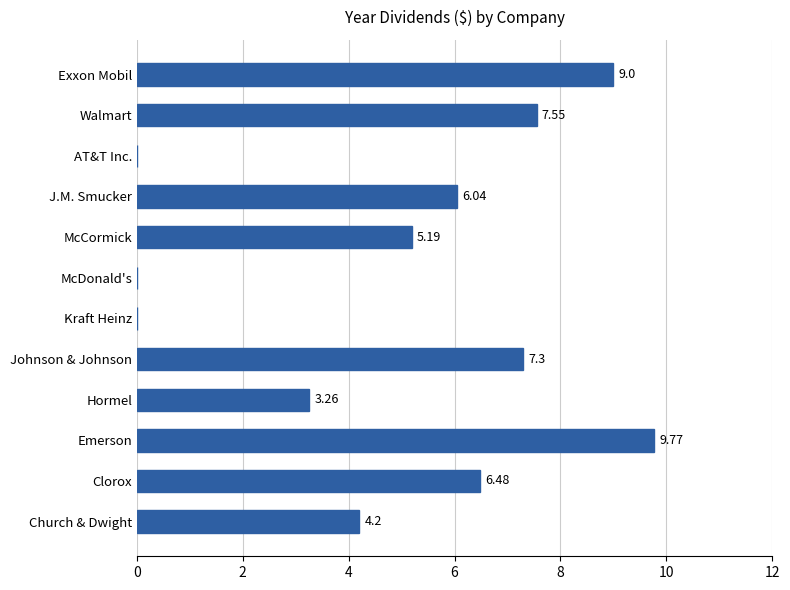

What is the ratio of the value at Hormel to the value at Emerson?

0.3